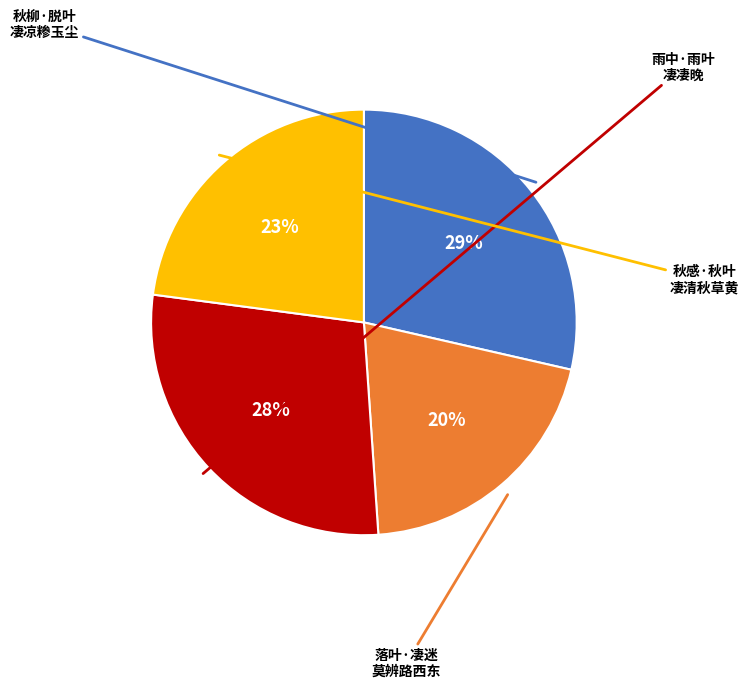

To the nearest percent, what is the average slice percentage?

25%